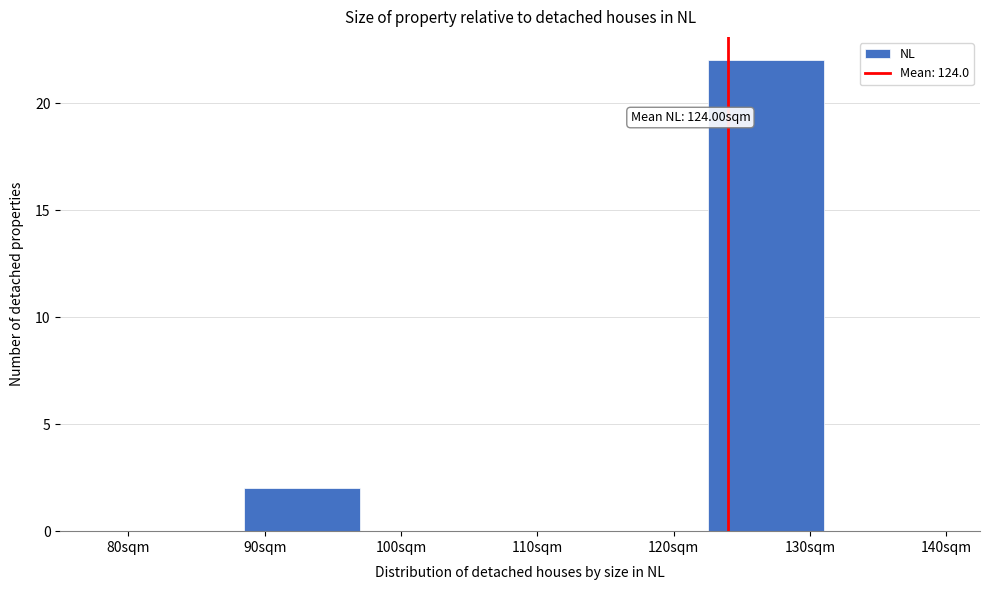

Over which range of the x-axis is the bar tallest?

122.5 to 131.0